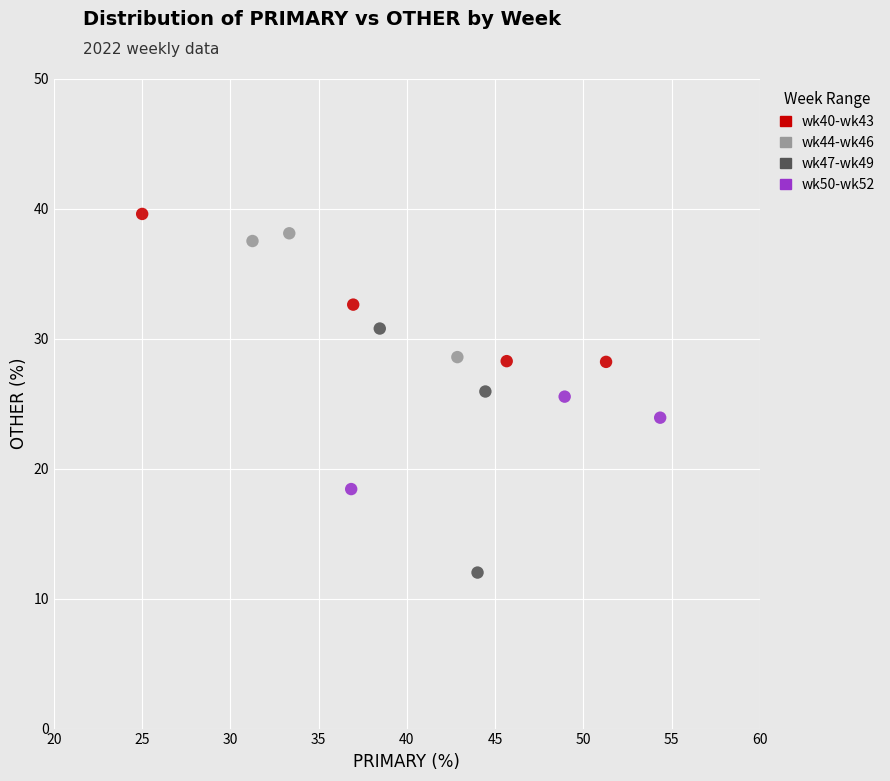

Which series has the largest Y range (max minus min)?

wk47-wk49